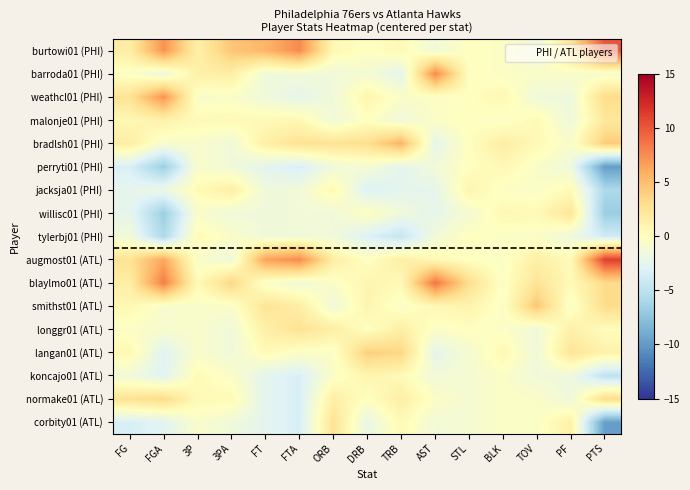

At FGA, list the series in order from largest to smallest.

blaylmo01 (ATL), burtowi01 (PHI), weathcl01 (PHI), augmost01 (ATL), normake01 (ATL), malonje01 (PHI), bradlsh01 (PHI), smithst01 (ATL), longgr01 (ATL), barroda01 (PHI), jacksja01 (PHI), langan01 (ATL), koncajo01 (ATL), corbity01 (ATL), tylerbj01 (PHI), perryti01 (PHI), willisc01 (PHI)